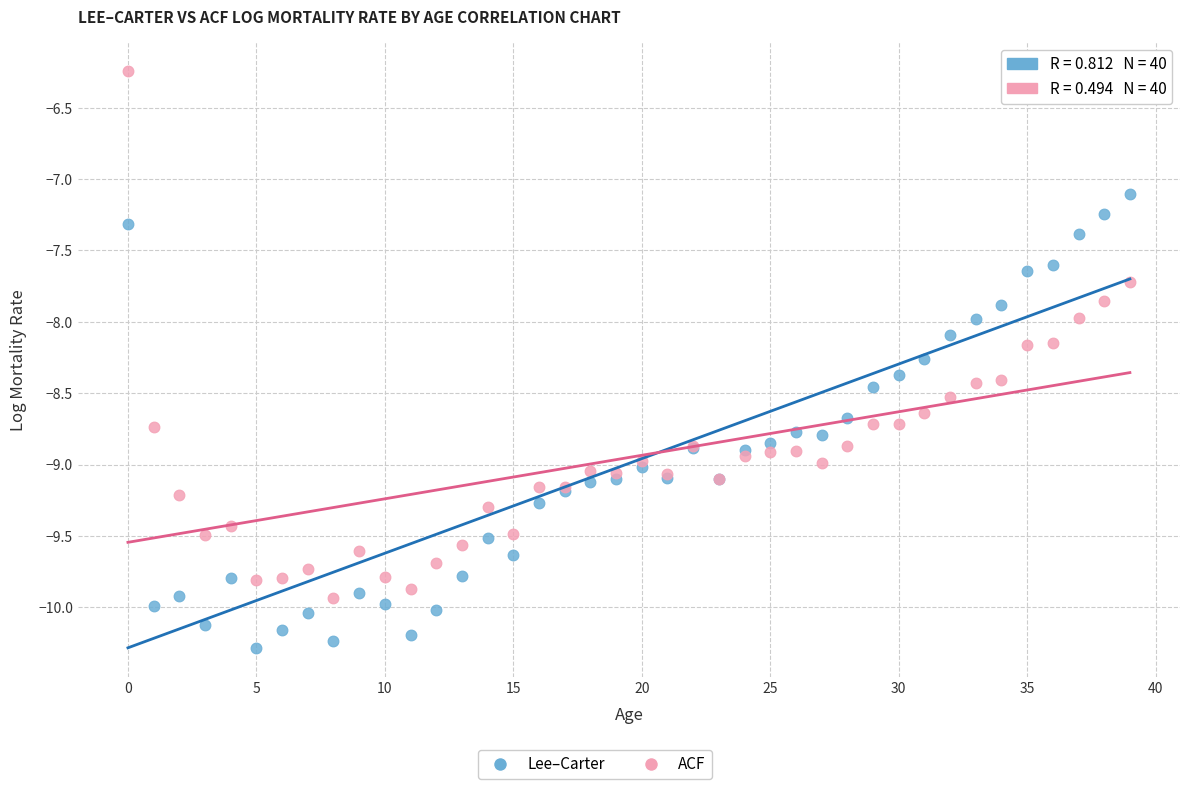

Which series contains the lowest Y value?

Lee–Carter